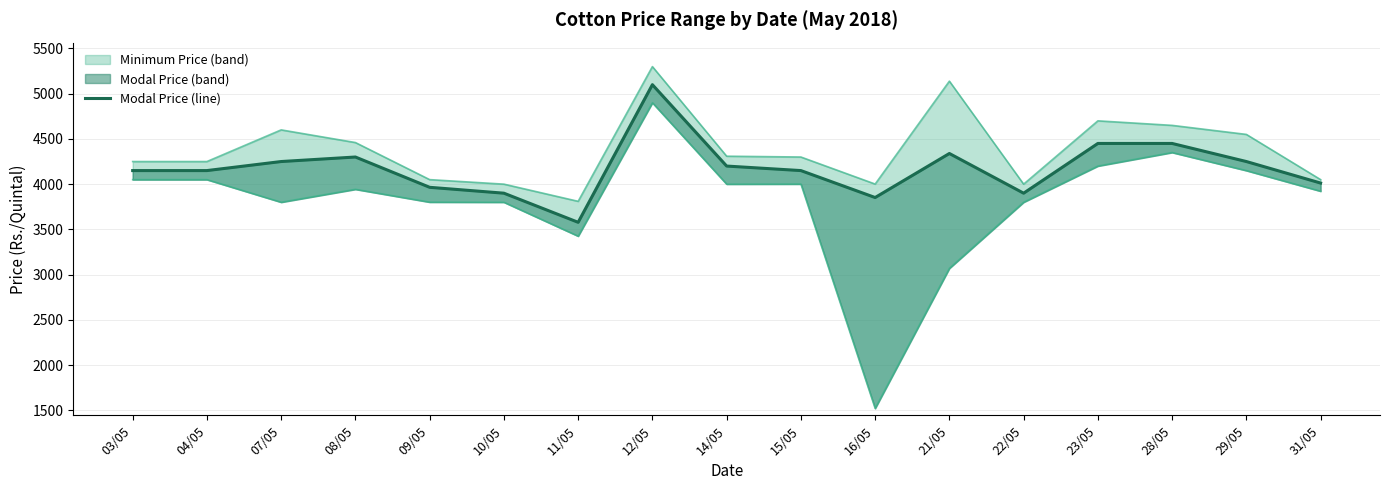

List the labels in order of value, smallest first.

11/05, 16/05, 10/05, 22/05, 09/05, 31/05, 03/05, 04/05, 15/05, 14/05, 07/05, 29/05, 08/05, 21/05, 23/05, 28/05, 12/05